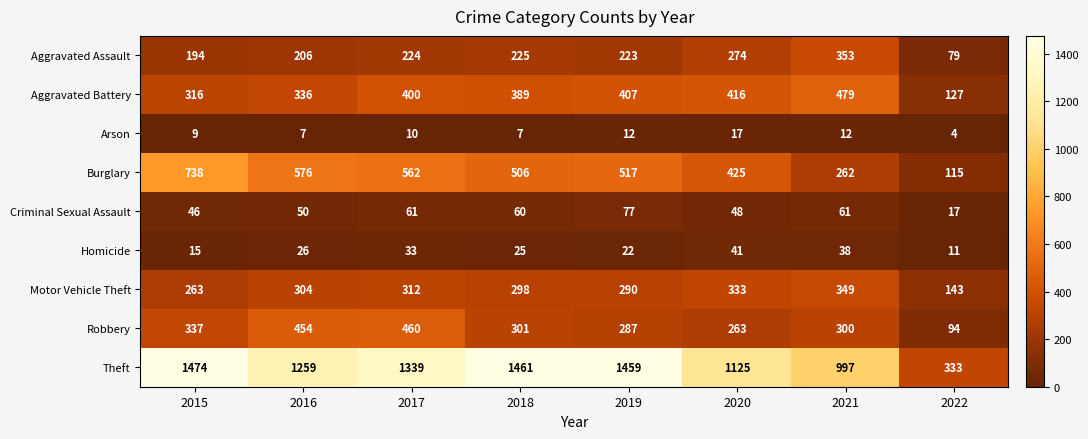

The value of Arson at 2016 is 10. True or false?

False